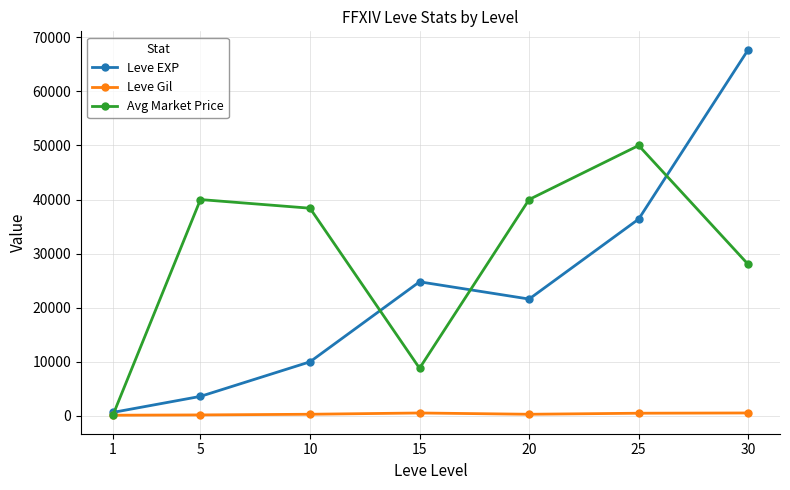

How many data points does each series have?

7